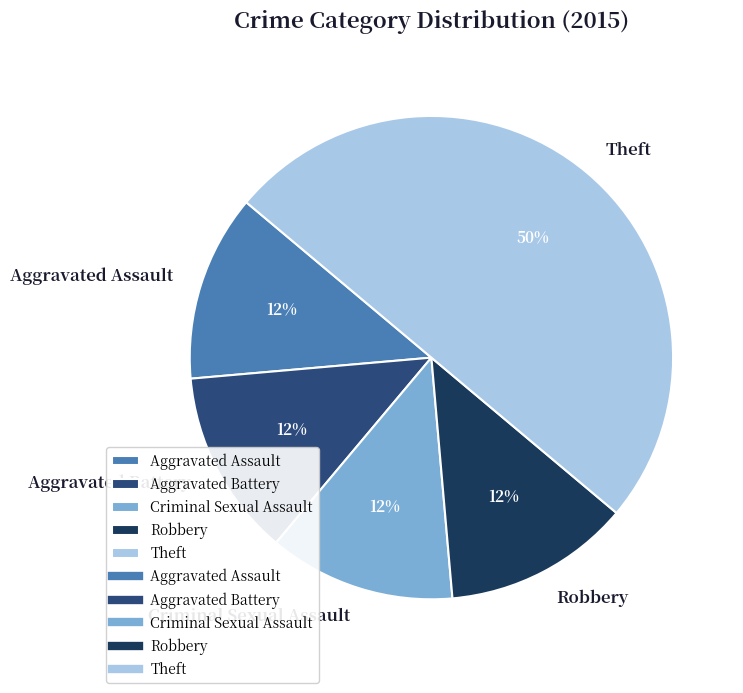

To the nearest percent, what portion does Aggravated Assault represent?

13%